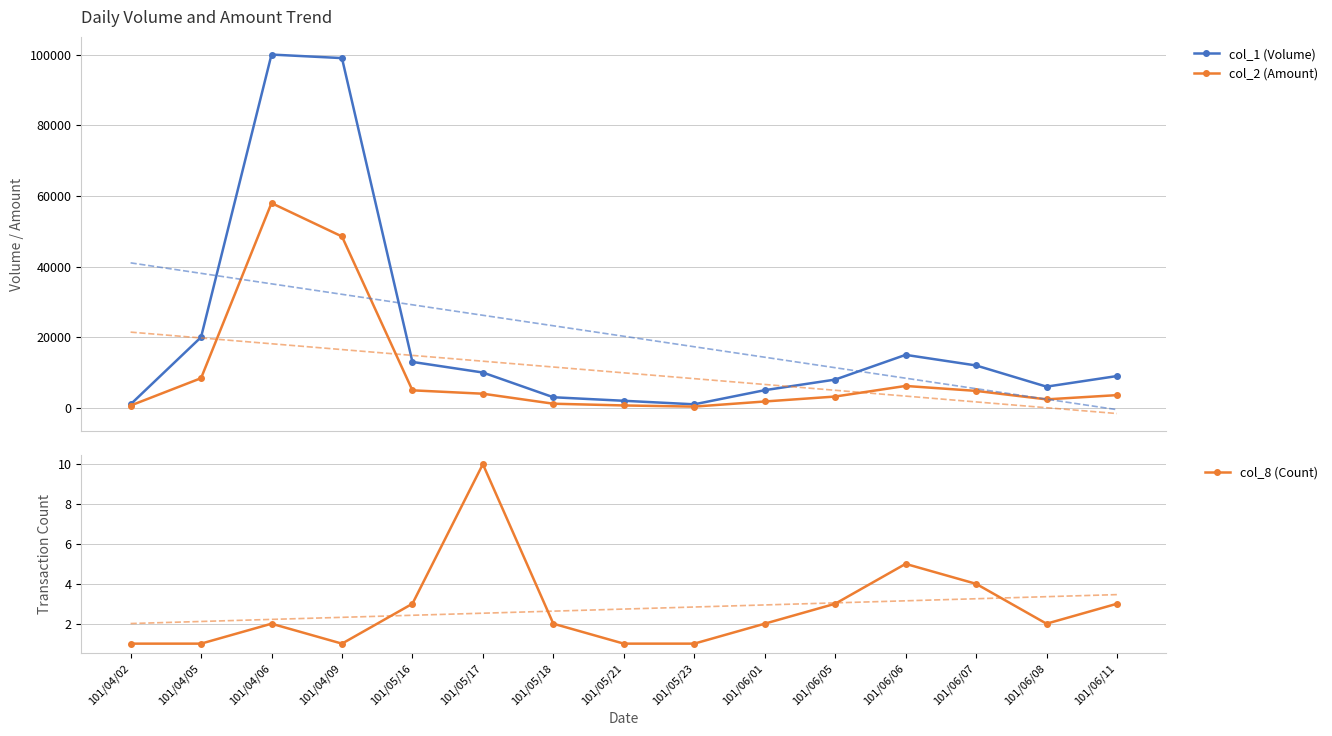

Is the value of col_8 (Count) at 101/04/06 greater than the value of col_2 (Amount) at 101/06/08?

No